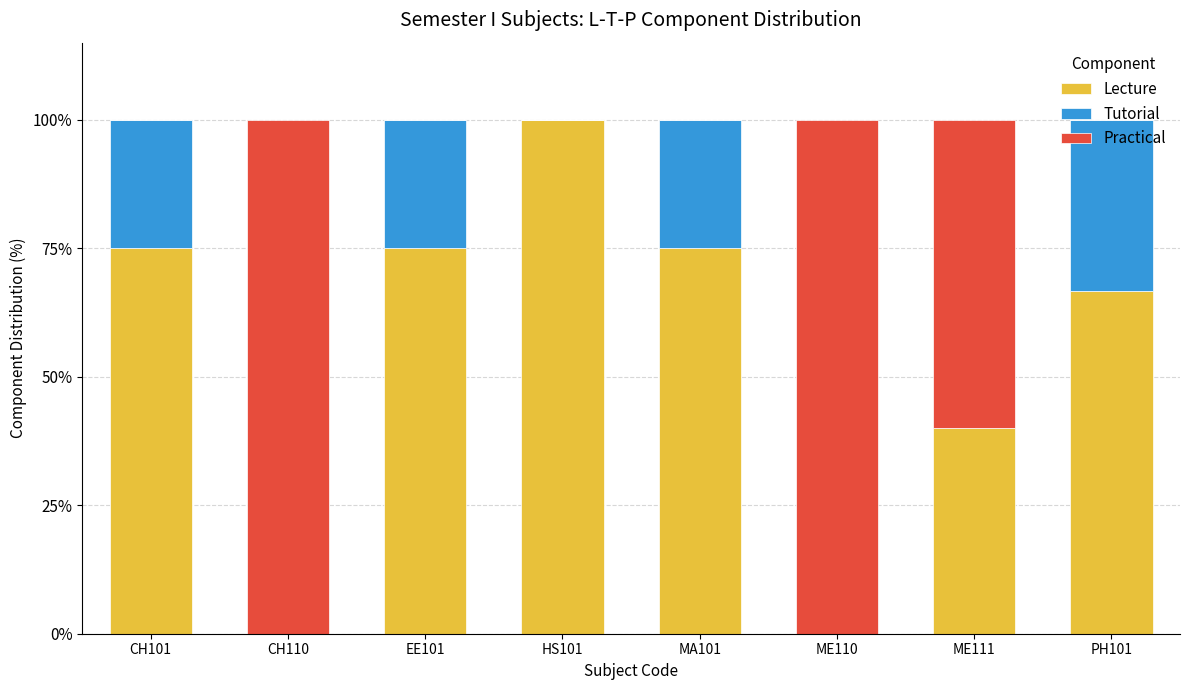

True or false: Lecture has a value of 47.2 at HS101.

False